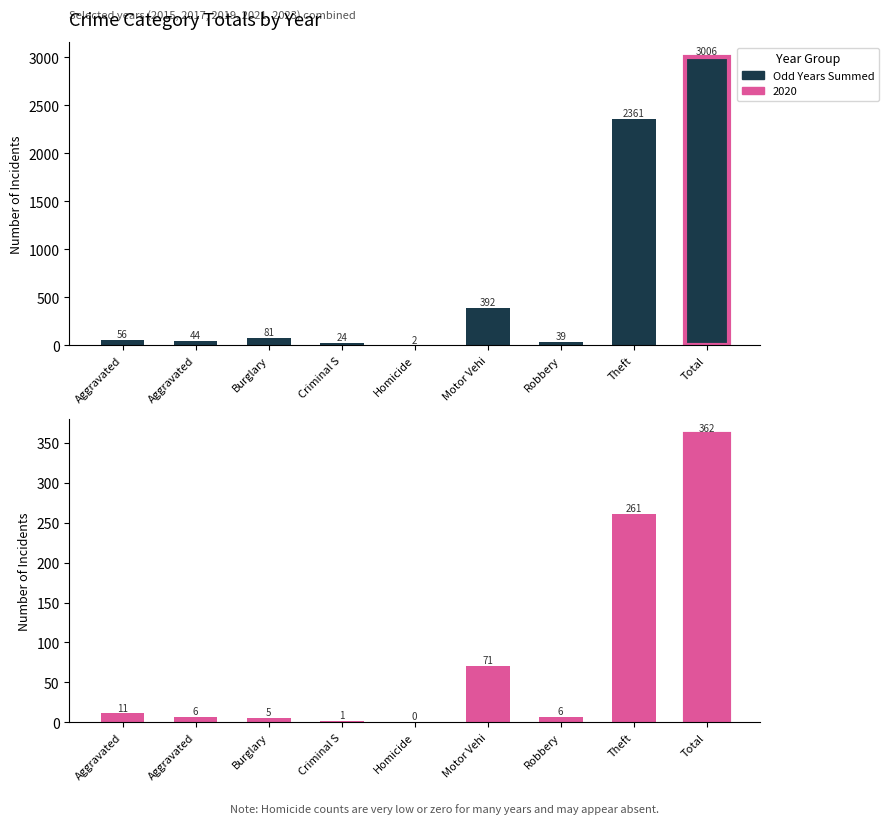

Is it true that the value at Motor Vehi is 392?

True